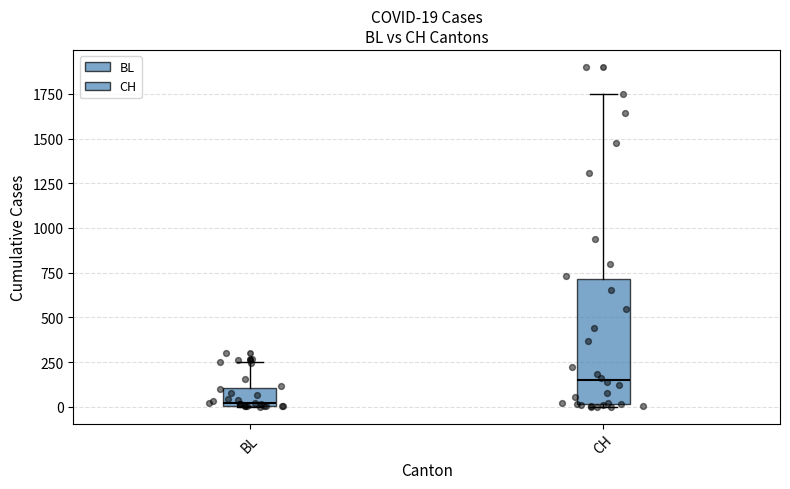

Which box is the tallest, from its lower edge to its upper edge?

CH